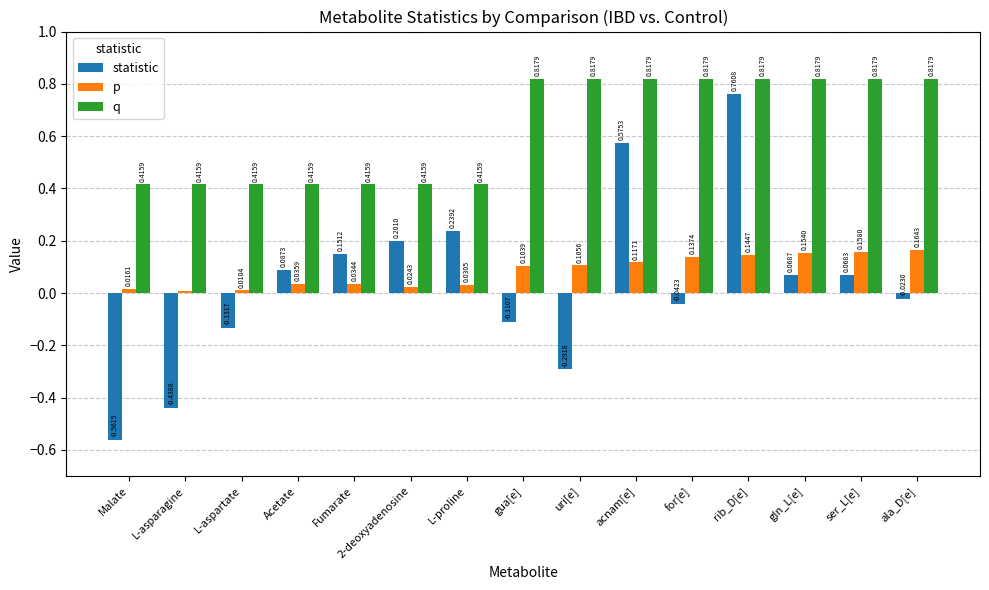

At how many categories does at least one series exceed 0?

15